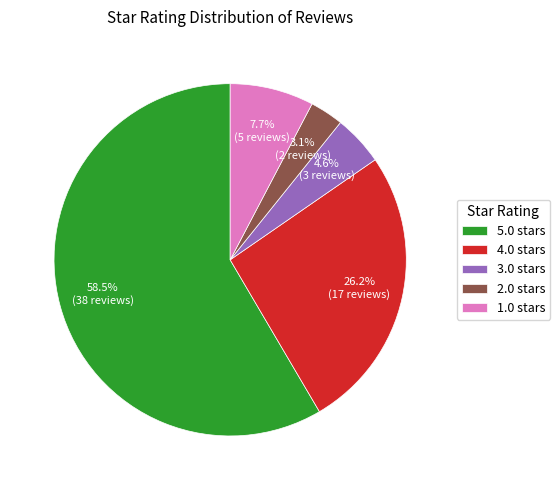

Does 4.0 account for over 50% of the chart?

No